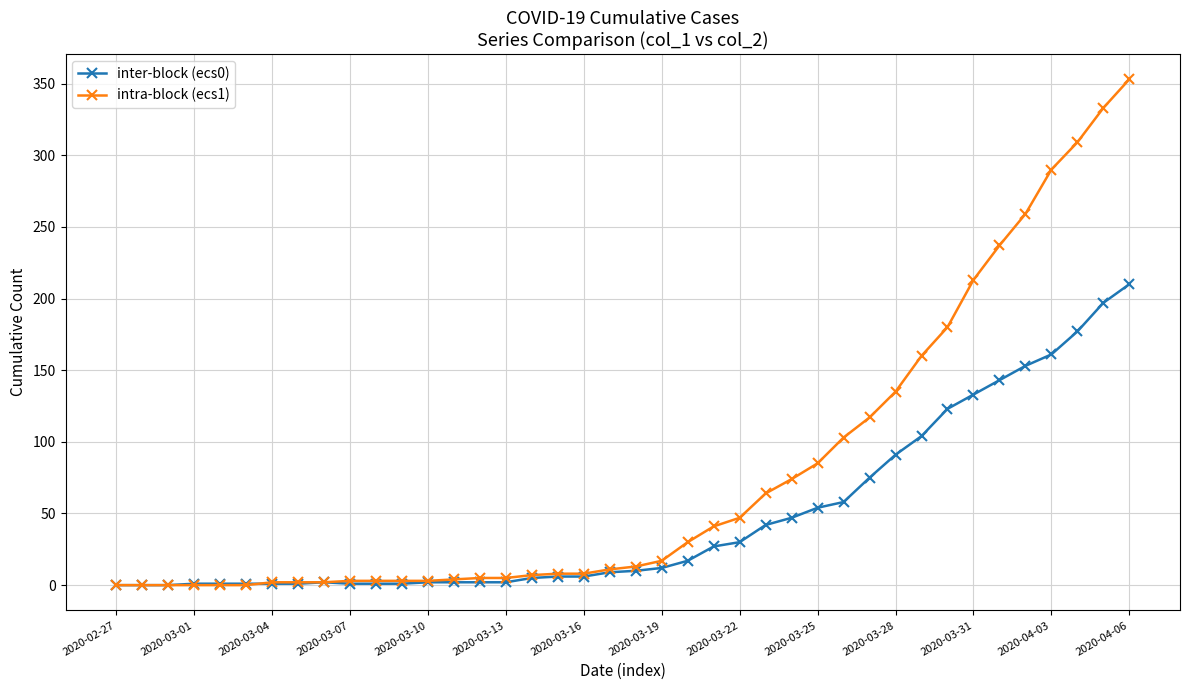

Rank the series by their average value, from highest to lowest.

intra-block (ecs1), inter-block (ecs0)